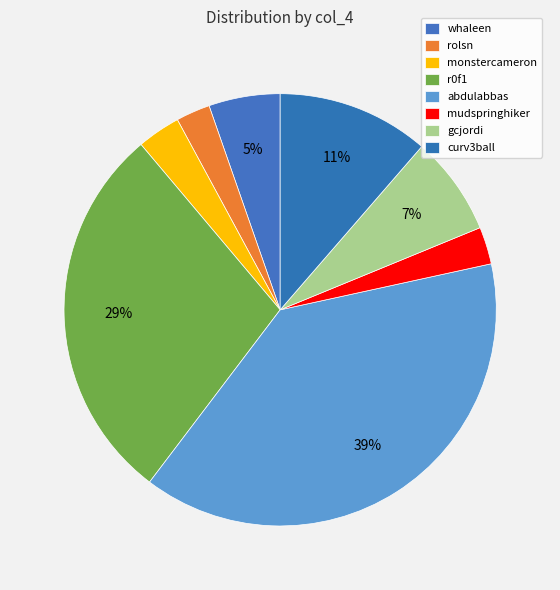

Which category has the smallest portion of the pie?

rolsn